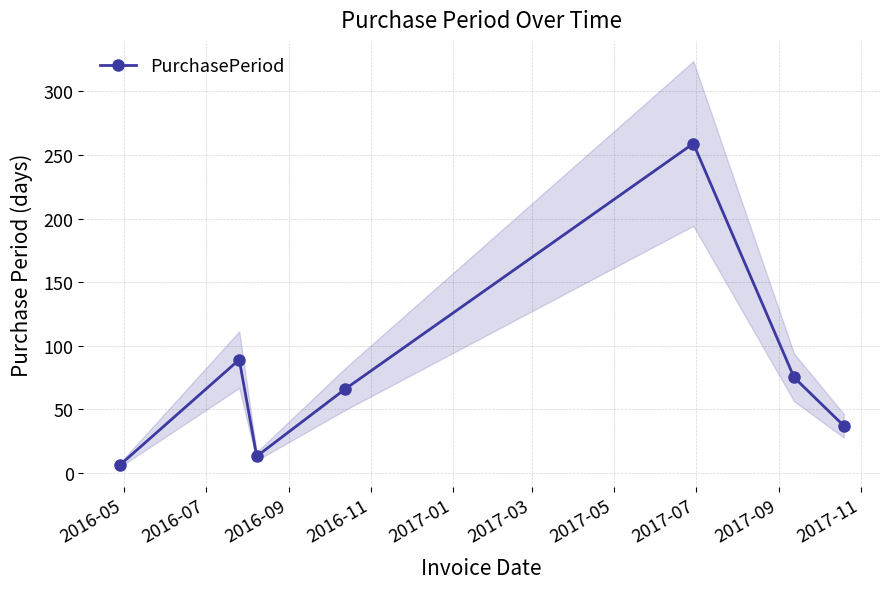

True or false: PurchasePeriod has more than 1 points higher than both neighbors.

True